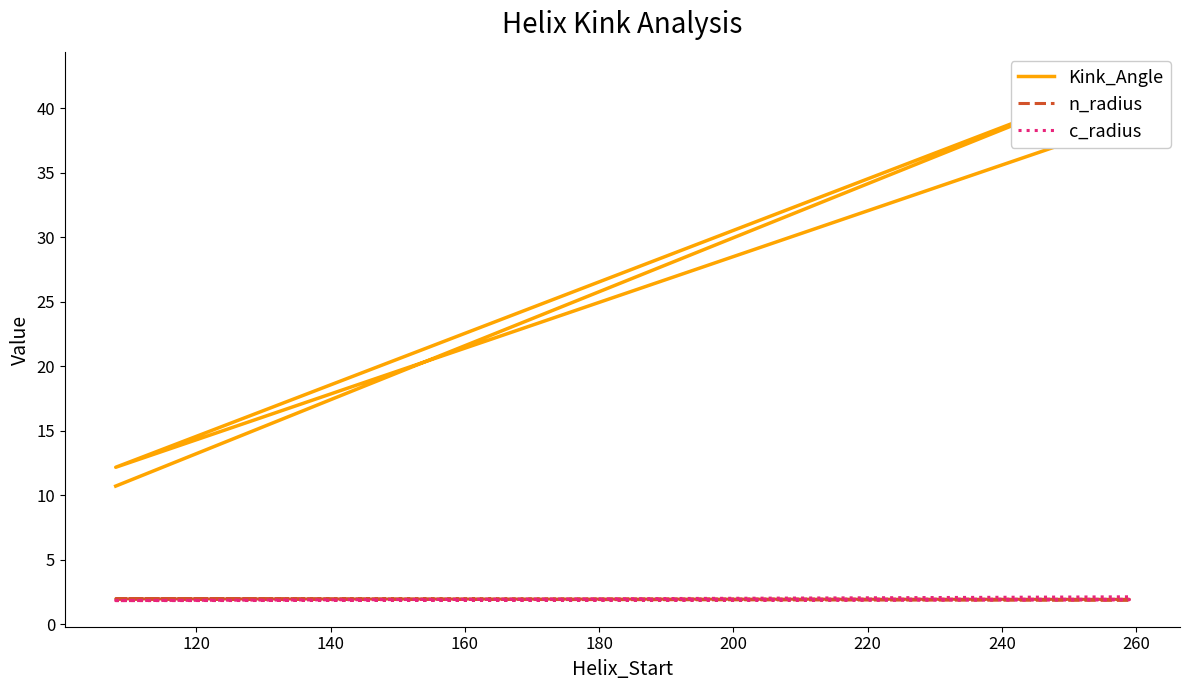

Where is c_radius nearest to the value 1?

140